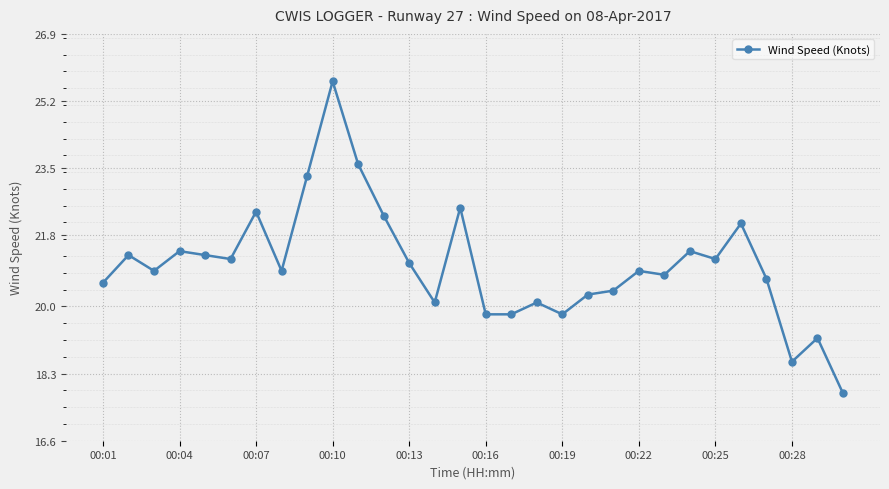

What is the maximum value shown in the chart?

25.7